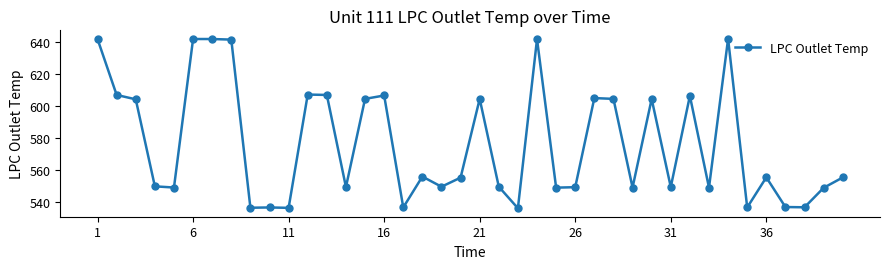

What is the value of the 26th point from the left?

549.2